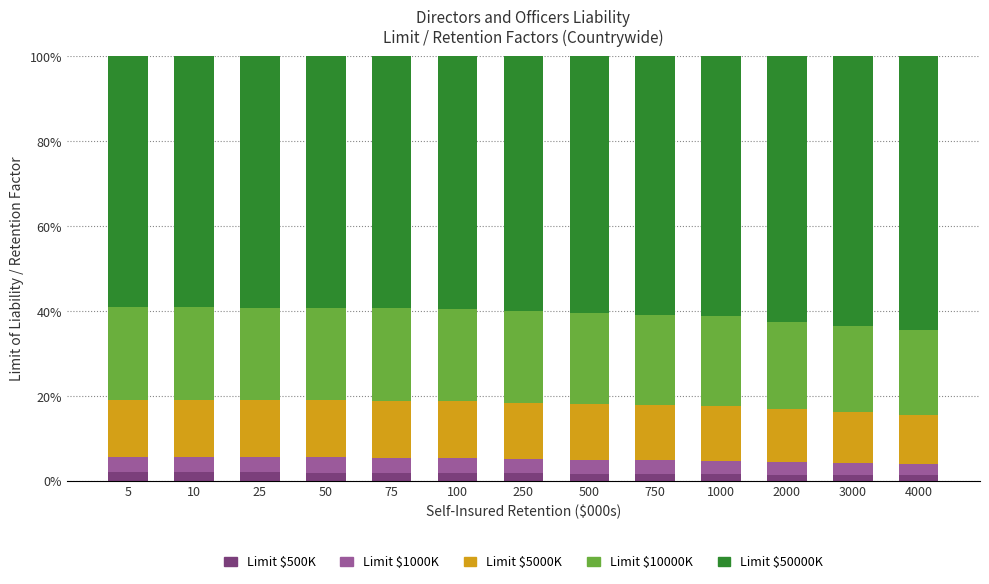

What is the total value across all series at 5?

100.0